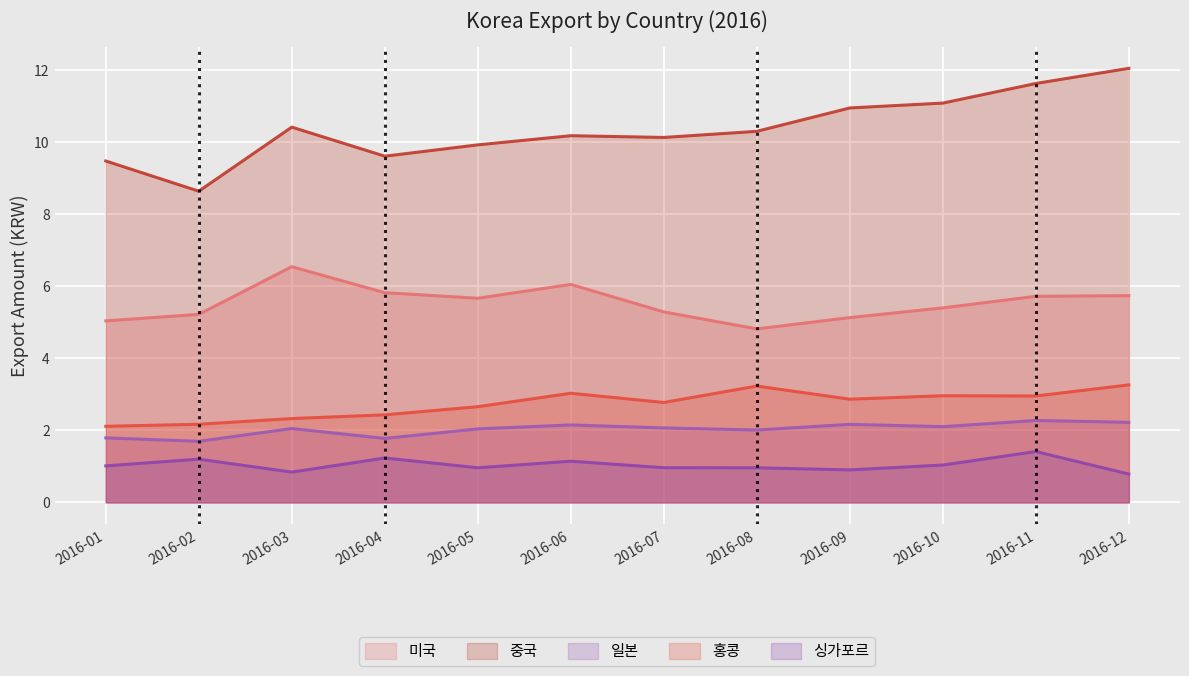

How many data points in 일본 are above 2?

9